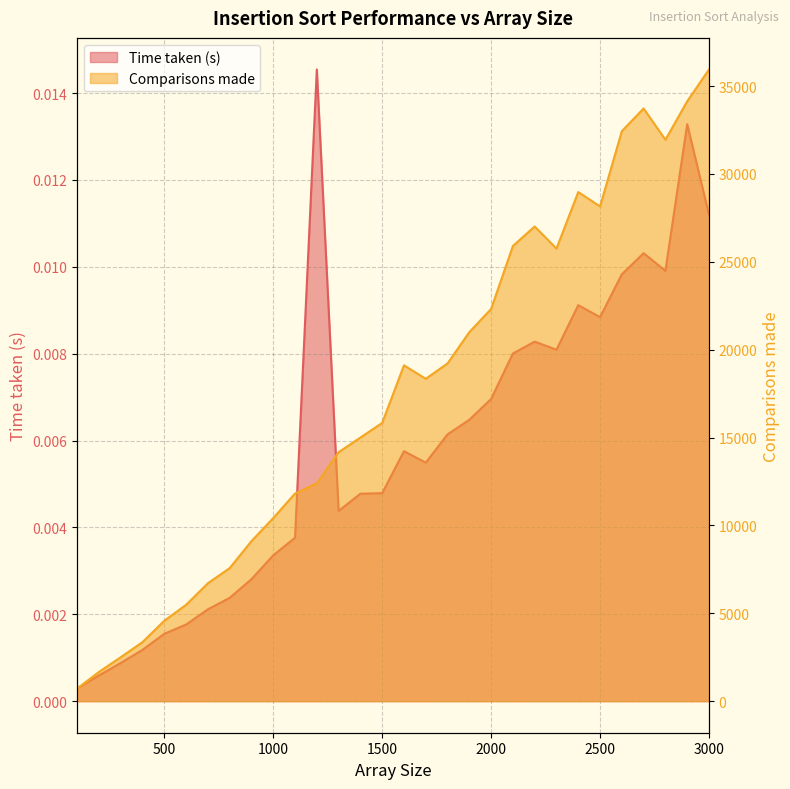

Reading left to right, transcribe all the data shown in this chart.

Time taken (s): 0.0	0.0	0.0	0.0	0.0	0.0	0.0	0.0	0.0	0.0	0.0	0.0	0.0	0.0	0.0	0.0	0.0	0.0	0.0	0.0	0.0	0.0	0.0	0.0	0.0	0.0	0.0	0.0	0.0	0.0
Comparisons made: 714.0	1661.0	2499.0	3358.0	4574.0	5479.0	6708.0	7568.0	9103.0	10416.0	11812.0	12392.0	14165.0	14998.0	15829.0	19108.0	18340.0	19215.0	20995.0	22313.0	25898.0	27008.0	25748.0	28966.0	28147.0	32430.0	33722.0	31941.0	34128.0	35941.0